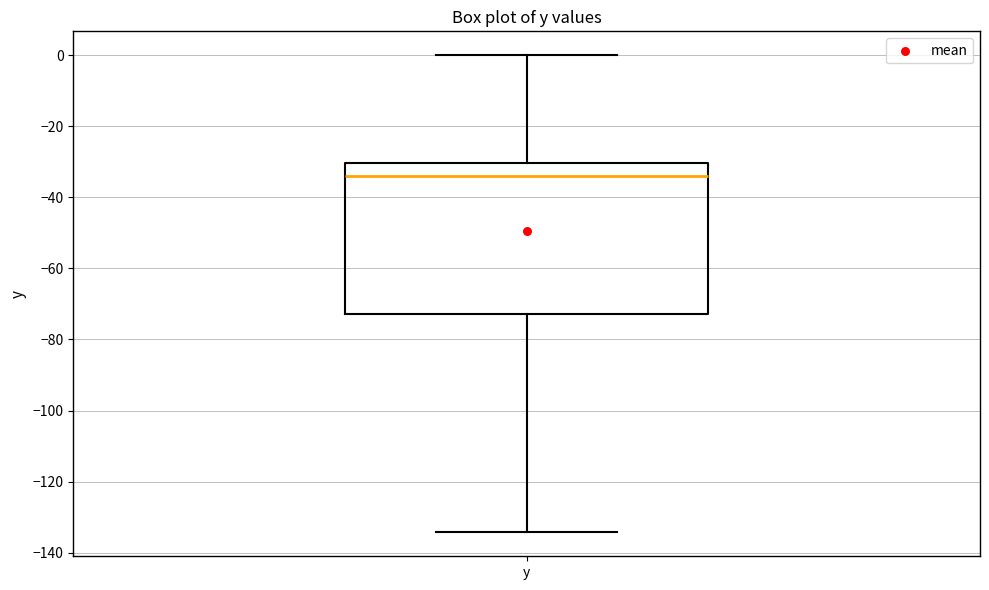

Transcribe this box plot: give where the median line is, the range the box spans, and where the two whiskers end, as read against the y-axis. The values are not printed on the chart, so give them approximately, as read against the axis.

median -34, box -72 to -30, whiskers -134 to 0